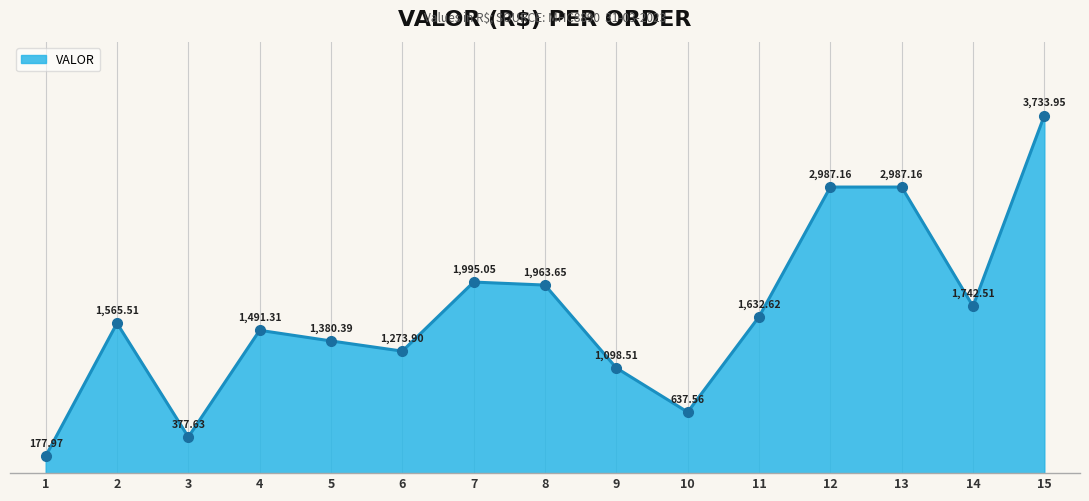

What is the difference between the maximum and minimum values?

3556.0